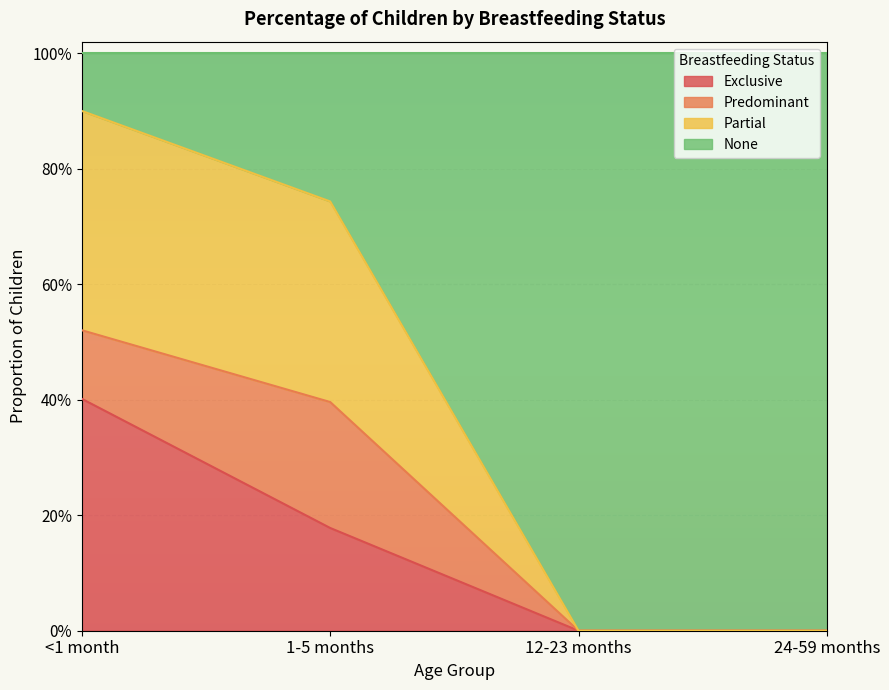

Does the chart display data point markers on the line(s)?

No